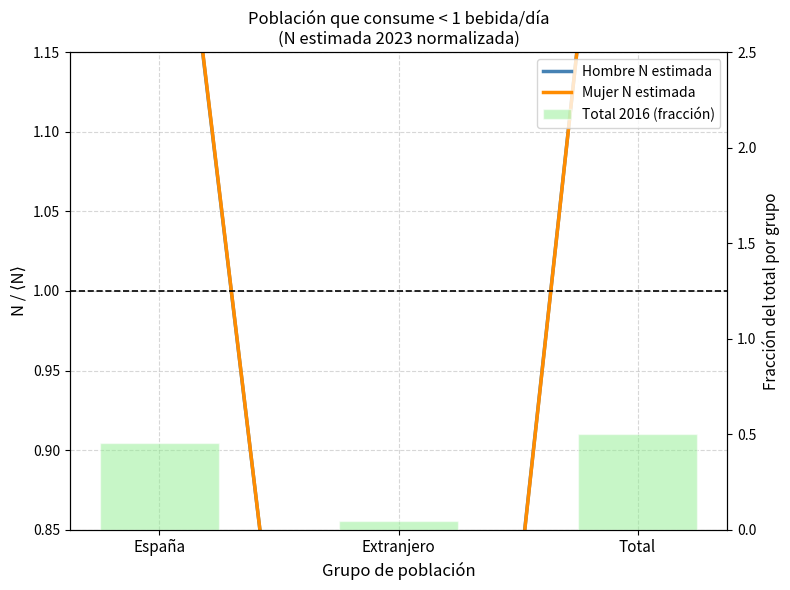

What is the value of the Hombre N estimada bar at the 3rd from the left?

1.5